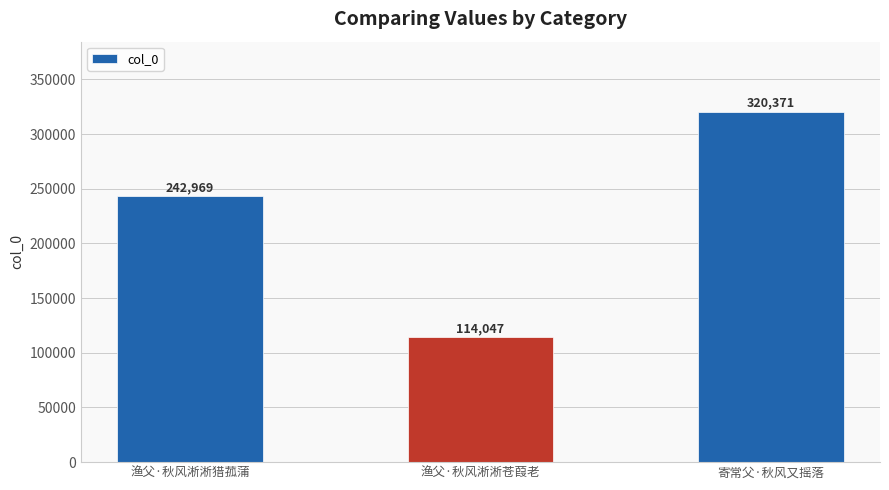

How many bars are there in total?

3